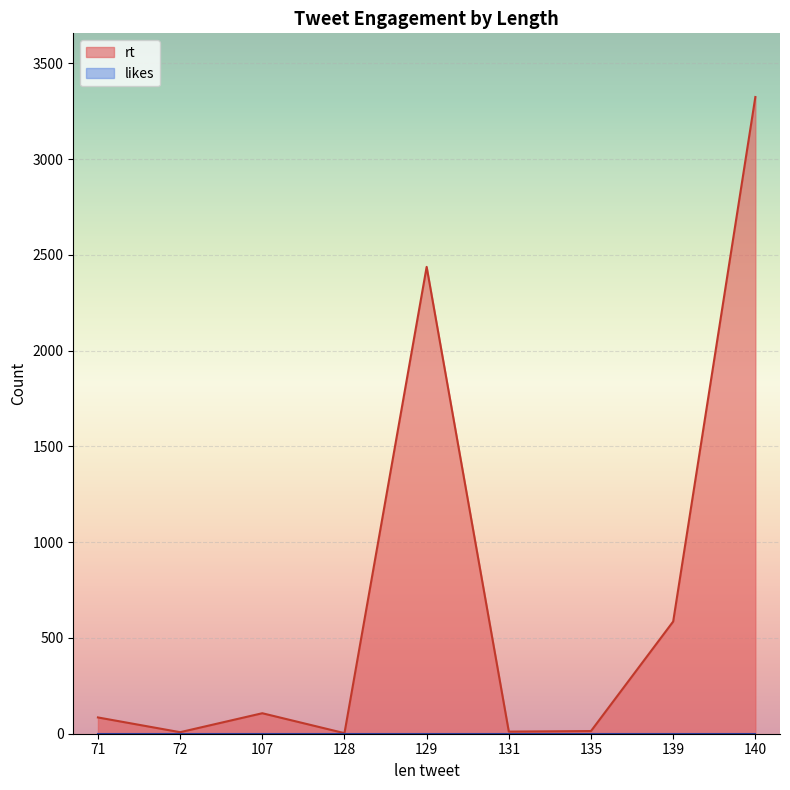

Which series has the widest spread of values?

rt